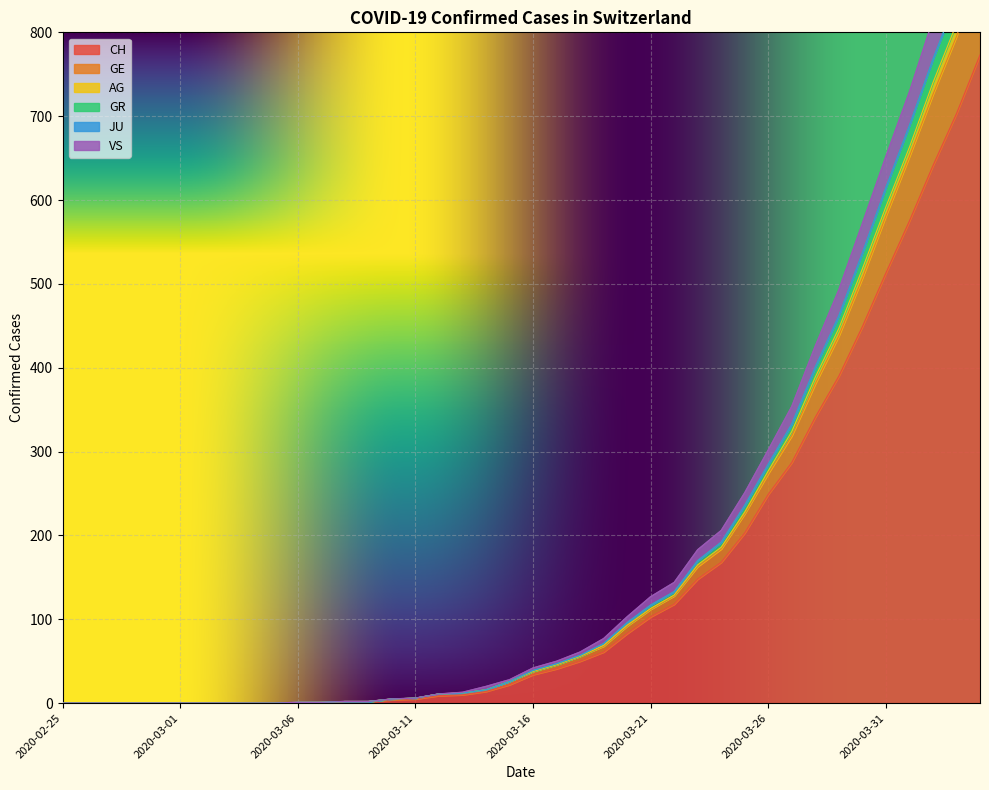

List the labels in order of AG value, smallest first.

2020-02-25, 2020-02-26, 2020-02-27, 2020-02-28, 2020-02-29, 2020-03-01, 2020-03-02, 2020-03-03, 2020-03-04, 2020-03-05, 2020-03-06, 2020-03-07, 2020-03-08, 2020-03-09, 2020-03-10, 2020-03-11, 2020-03-12, 2020-03-13, 2020-03-14, 2020-03-15, 2020-03-16, 2020-03-17, 2020-03-18, 2020-03-19, 2020-03-20, 2020-03-21, 2020-03-22, 2020-03-23, 2020-03-24, 2020-03-25, 2020-03-26, 2020-03-27, 2020-03-28, 2020-03-29, 2020-03-30, 2020-03-31, 2020-04-01, 2020-04-02, 2020-04-03, 2020-04-04